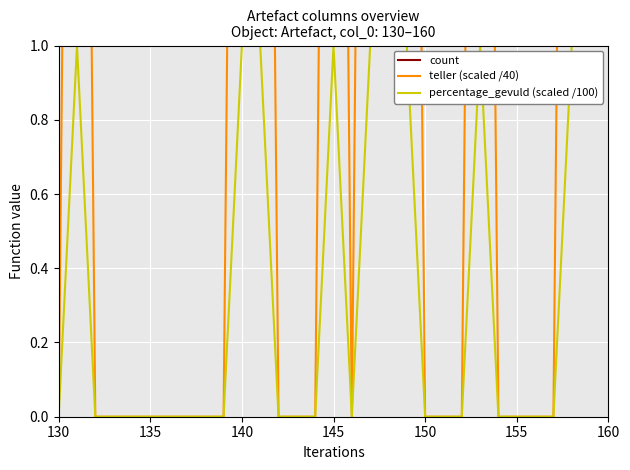

At which category is the sum across all series the highest?

135